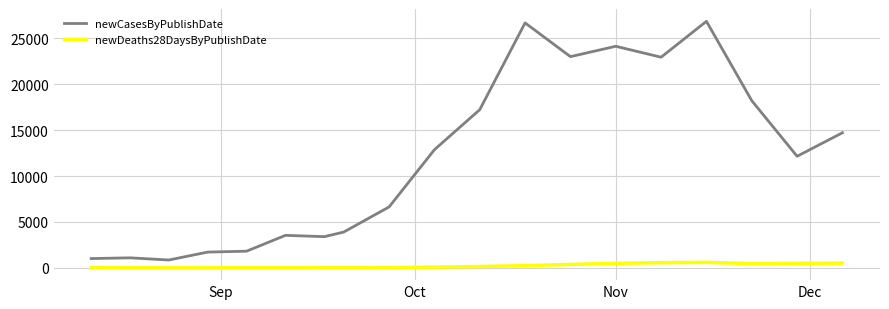

Which series has the largest range (max minus min)?

newCasesByPublishDate